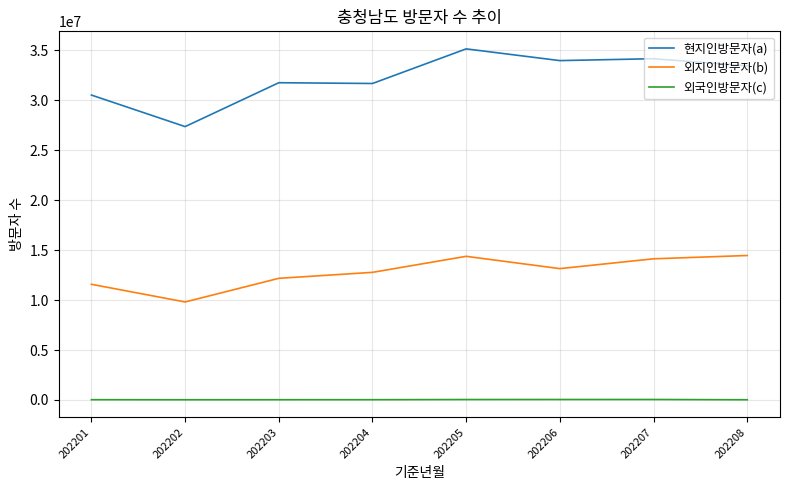

What is the total value across all series at 202201?

42140065